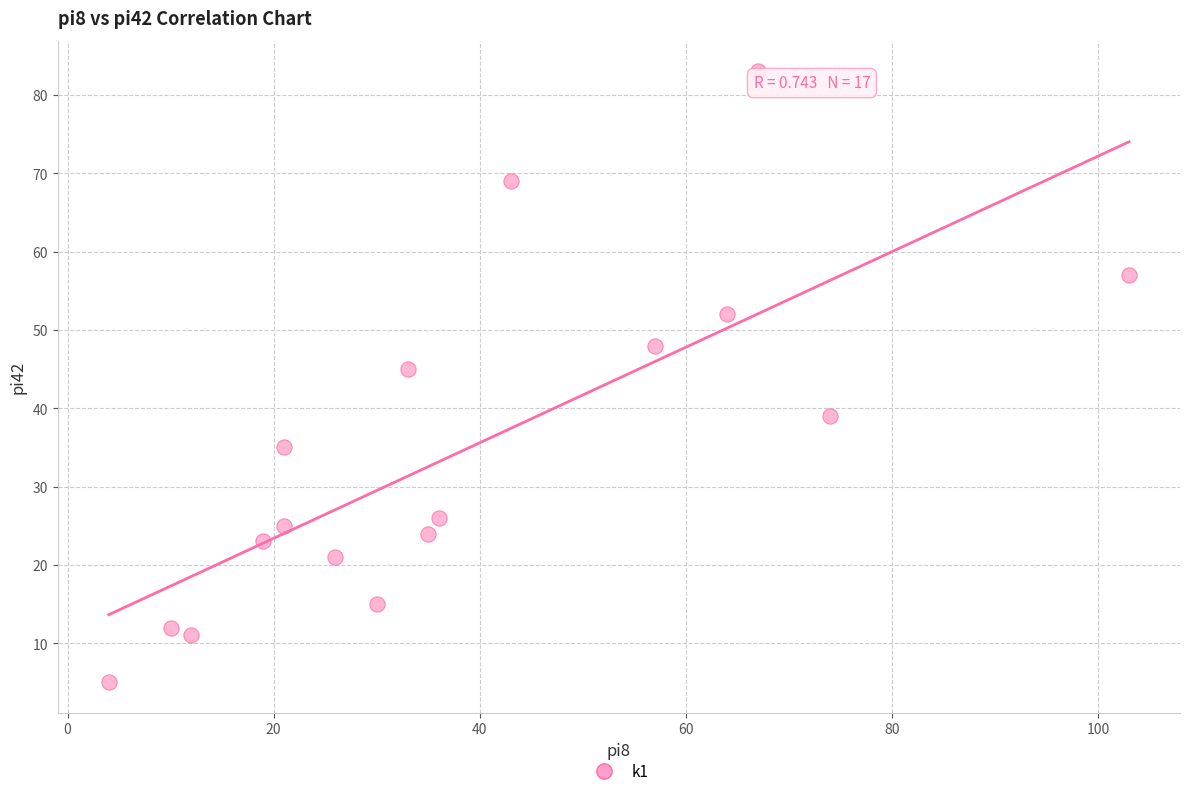

What is the range of Y values (max minus min)?

78